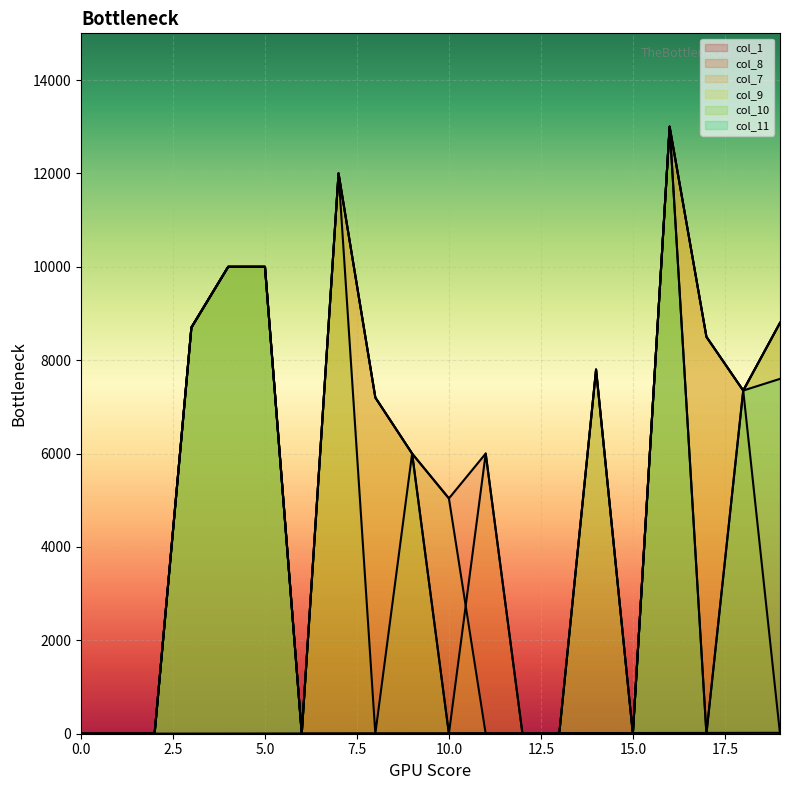

Where is col_1 nearest to the value 9?

9